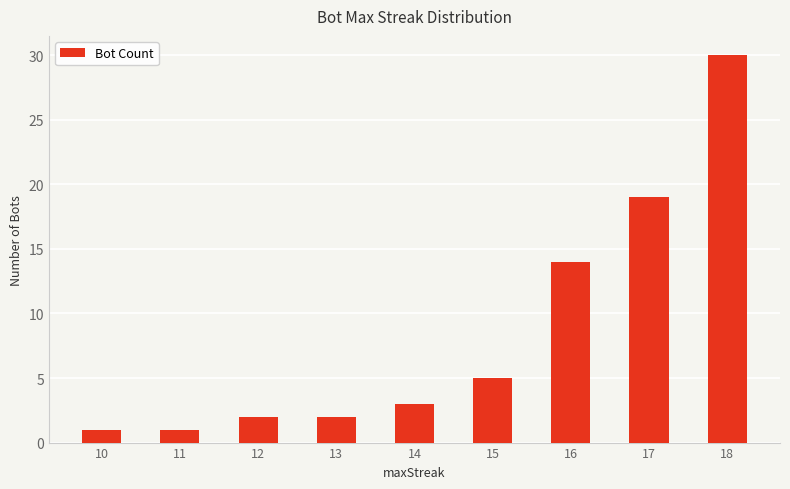

What is the change in value from 11 to 17?

+18